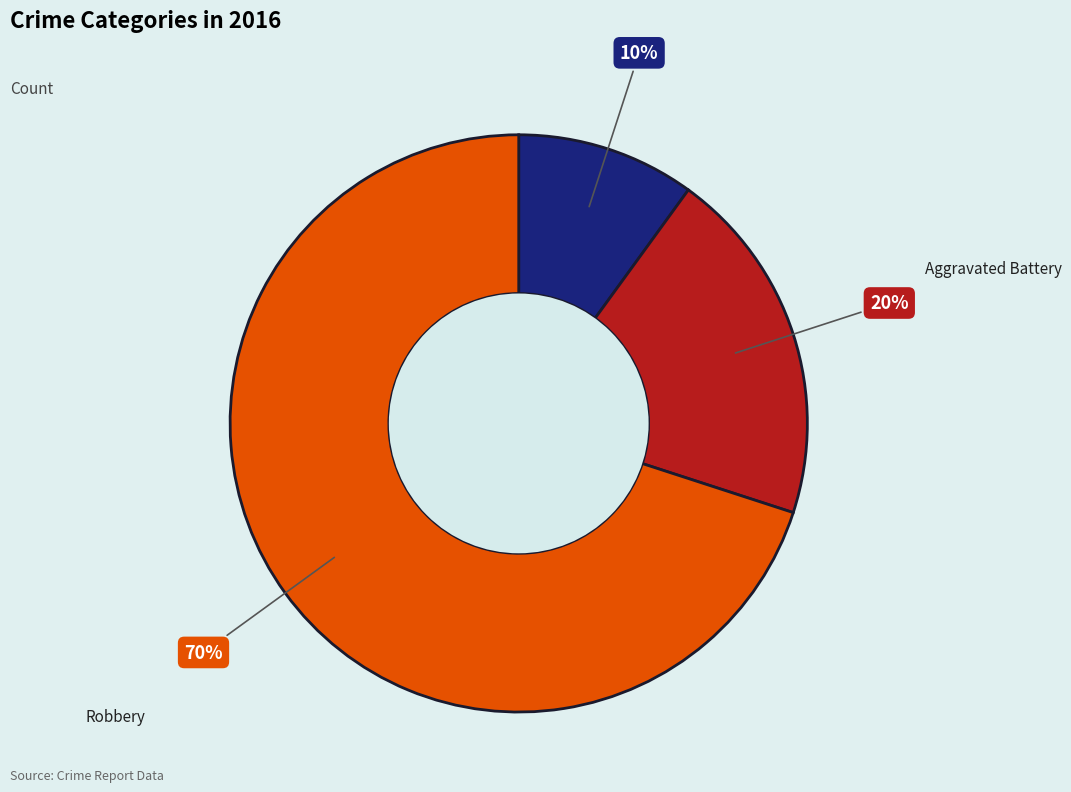

Which slice is the smallest?

Aggravated Assault